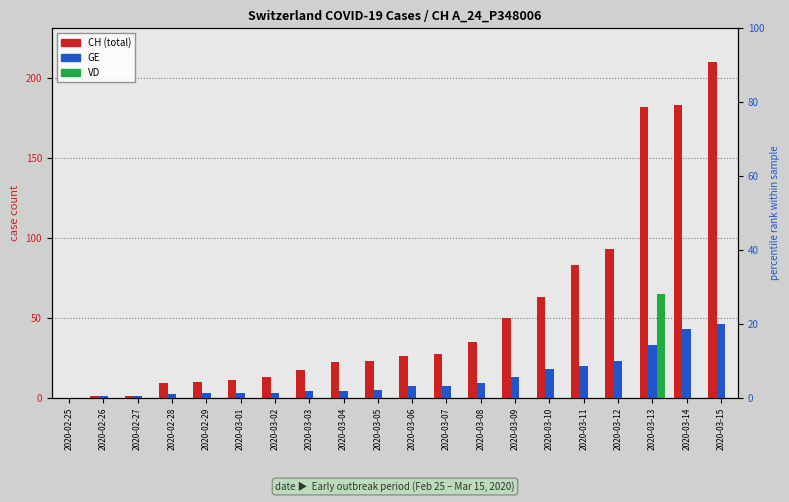

Reading right to left, extract all data points from this chart.

CH: 2020-03-15=210	2020-03-14=183	2020-03-13=182	2020-03-12=93	2020-03-11=83	2020-03-10=63	2020-03-09=50	2020-03-08=35	2020-03-07=27	2020-03-06=26	2020-03-05=23	2020-03-04=22	2020-03-03=17	2020-03-02=13	2020-03-01=11	2020-02-29=10	2020-02-28=9	2020-02-27=1	2020-02-26=1	2020-02-25=0
GE: 2020-03-15=46	2020-03-14=43	2020-03-13=33	2020-03-12=23	2020-03-11=20	2020-03-10=18	2020-03-09=13	2020-03-08=9	2020-03-07=7	2020-03-06=7	2020-03-05=5	2020-03-04=4	2020-03-03=4	2020-03-02=3	2020-03-01=3	2020-02-29=3	2020-02-28=2	2020-02-27=1	2020-02-26=1	2020-02-25=0
VD: 2020-03-15=0	2020-03-14=0	2020-03-13=65	2020-03-12=0	2020-03-11=0	2020-03-10=0	2020-03-09=0	2020-03-08=0	2020-03-07=0	2020-03-06=0	2020-03-05=0	2020-03-04=0	2020-03-03=0	2020-03-02=0	2020-03-01=0	2020-02-29=0	2020-02-28=0	2020-02-27=0	2020-02-26=0	2020-02-25=0